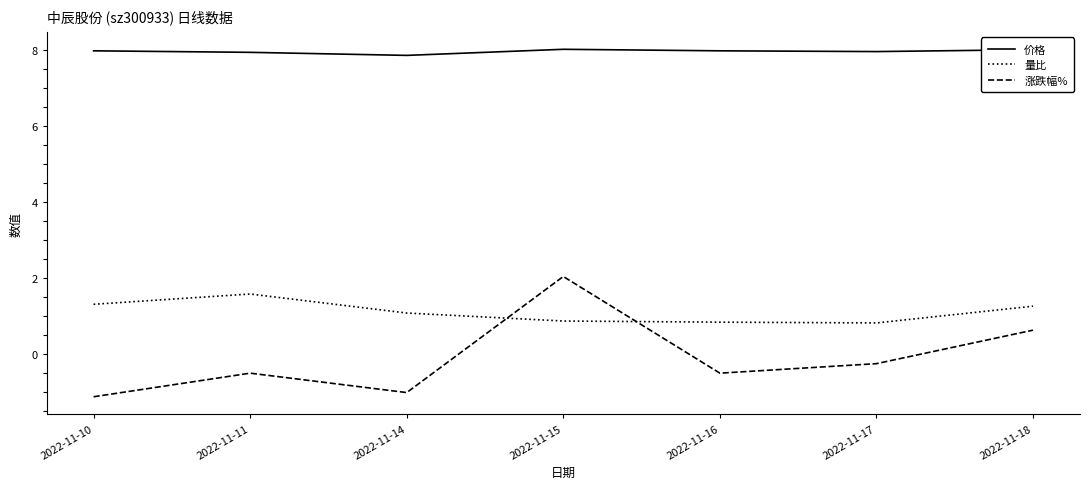

True or false: 价格 and 涨跌幅% cross at least once.

False